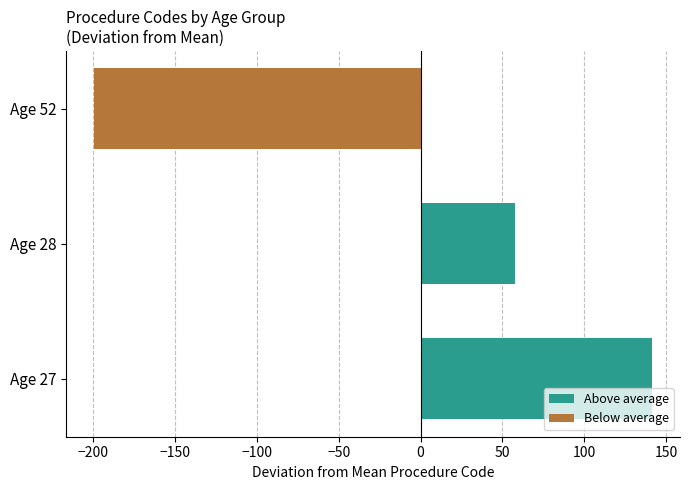

The value at Age 28 is 96.1. True or false?

False